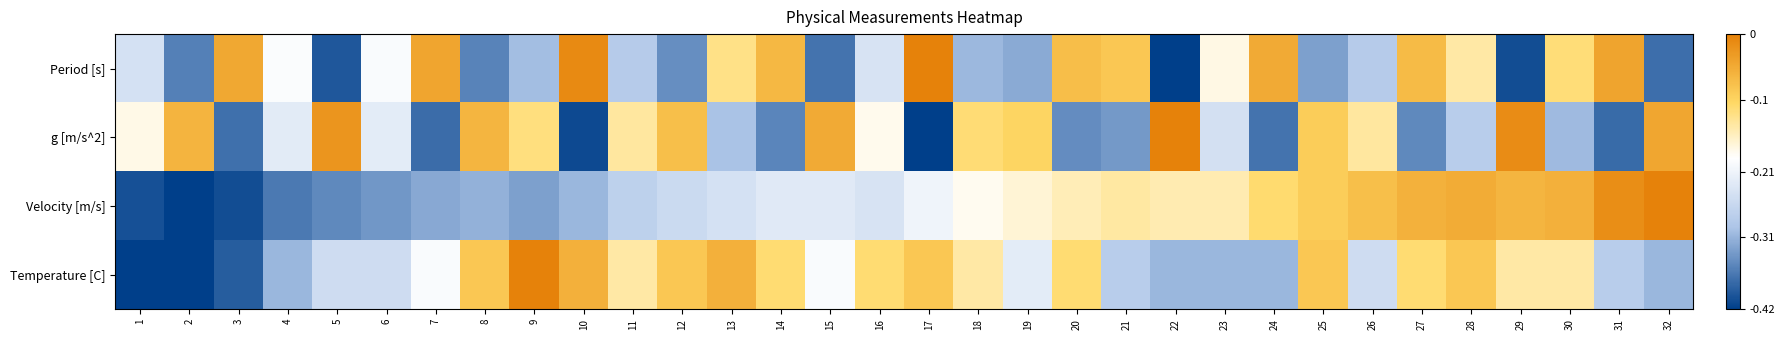

Which series changed the most between 17 and 29?

Period [s]